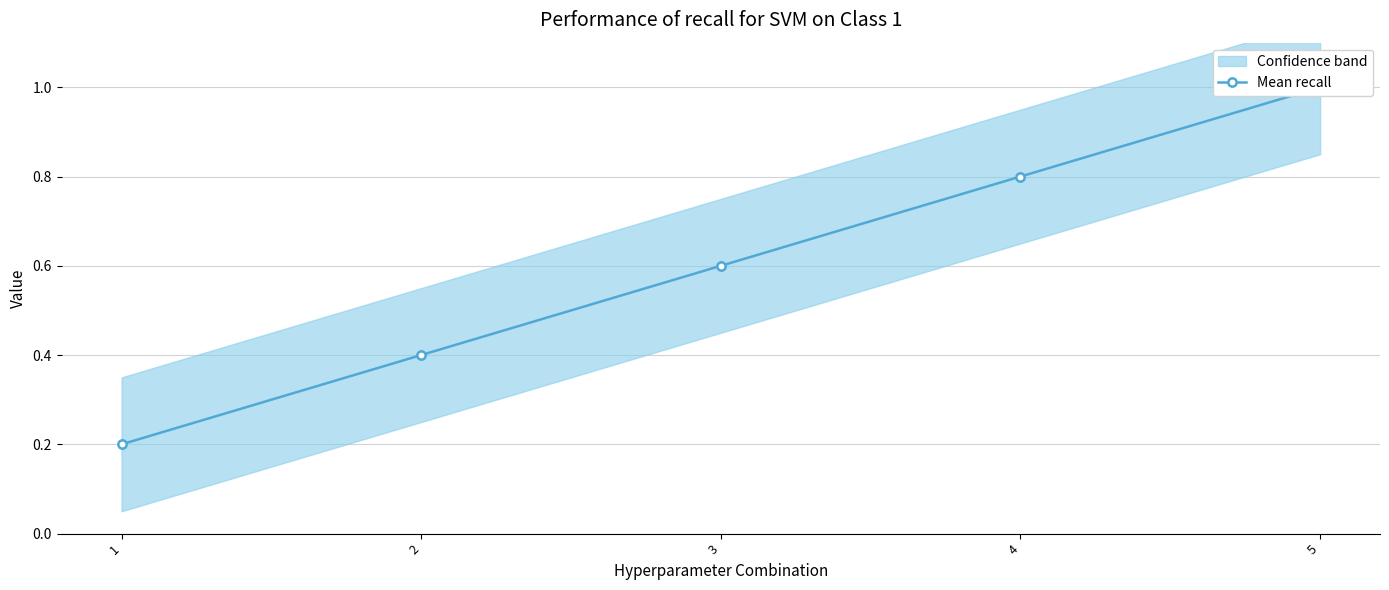

Reading right to left, extract all data points from this chart.

1.0	0.8	0.6	0.4	0.2